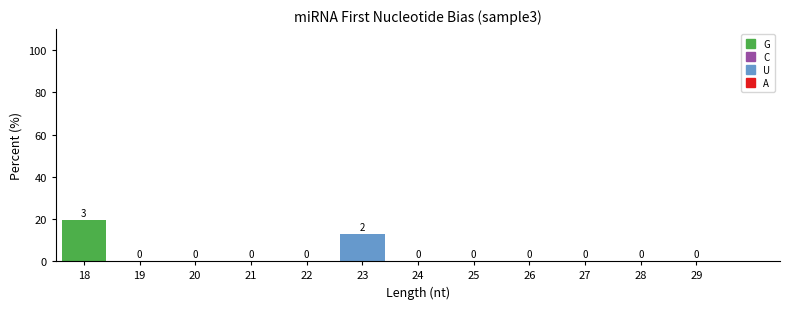

At which category is the sum across all series the highest?

18